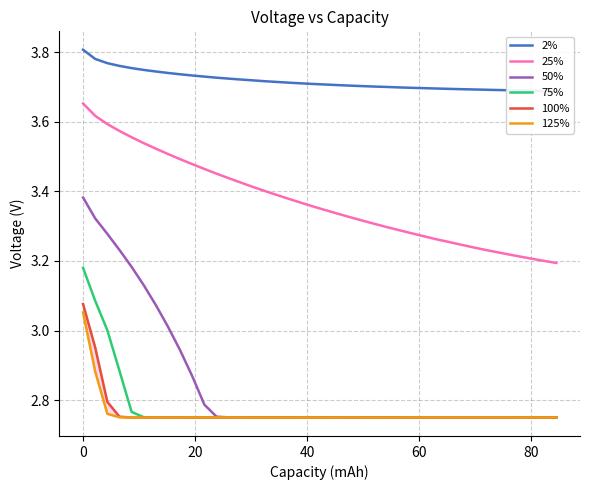

Count the 100% values in the range 2 to 3.

39